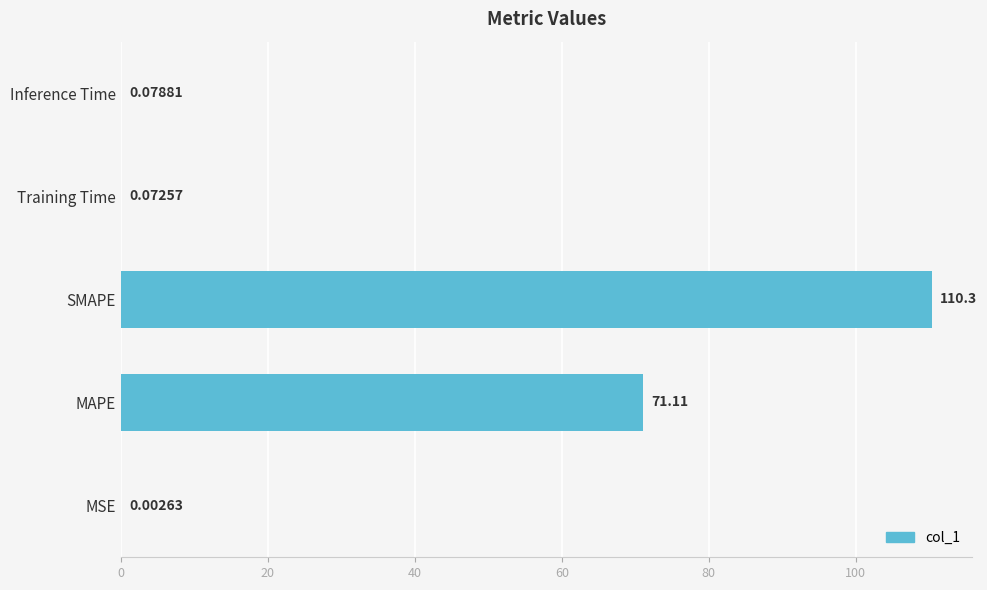

At which label is the value closest to 55?

MAPE